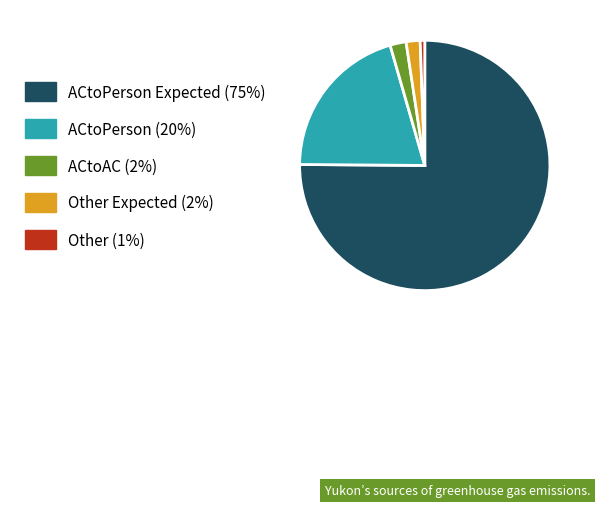

Is there any slice that represents more than half of the pie?

Yes